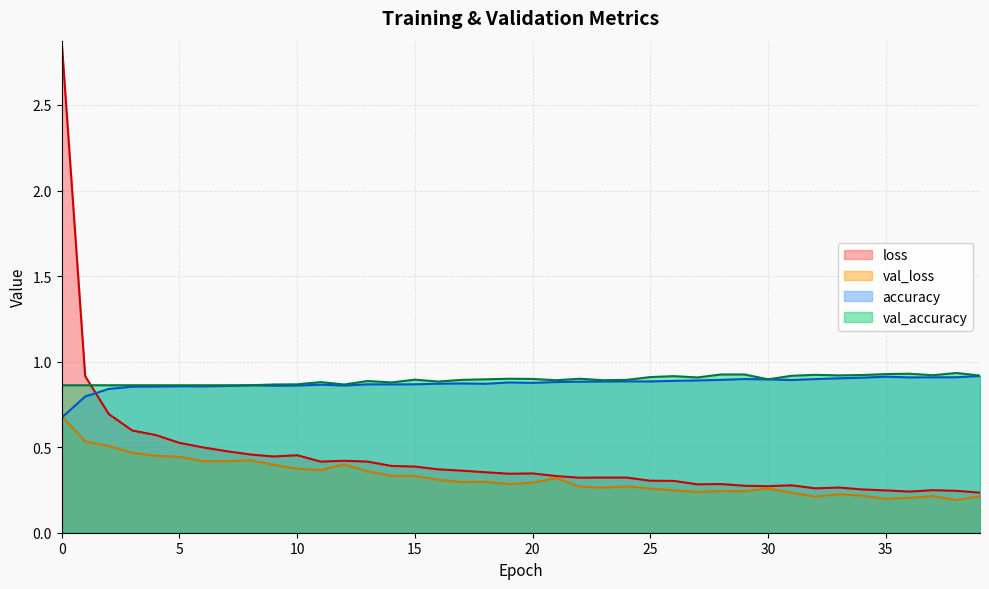

True or false: val_accuracy and val_loss cross at least once.

False